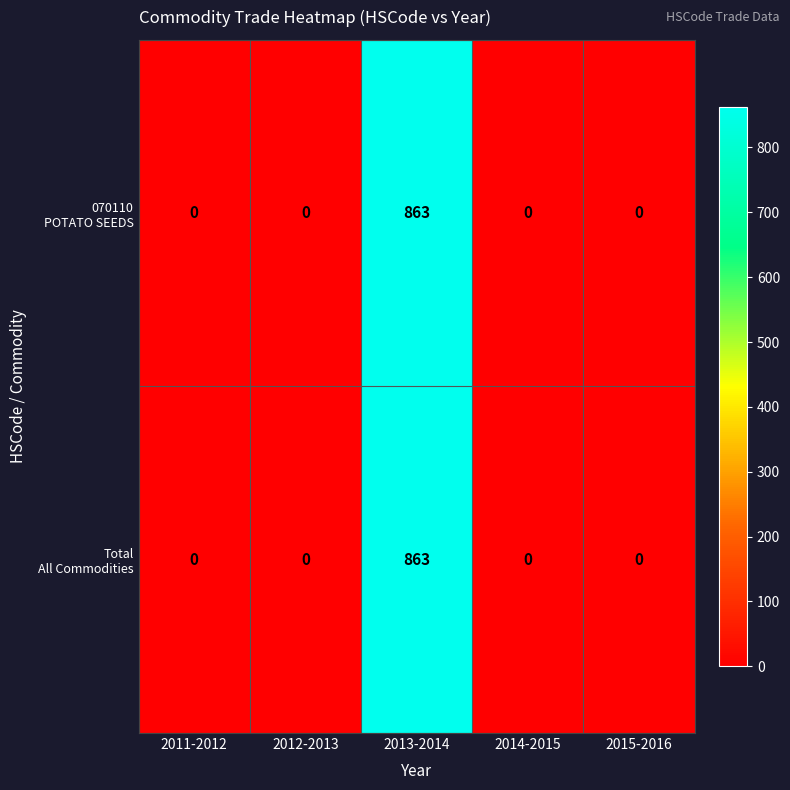

At which category is the sum across all series the highest?

2013-2014